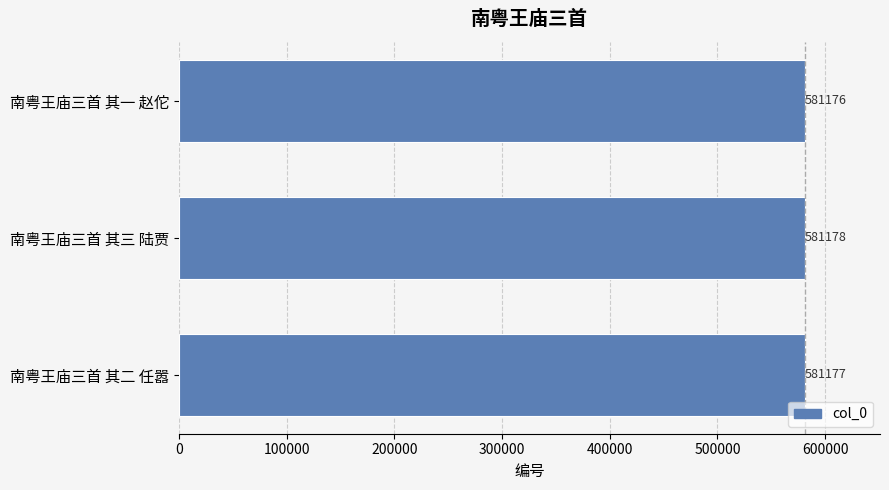

Are the bars horizontal?

Yes